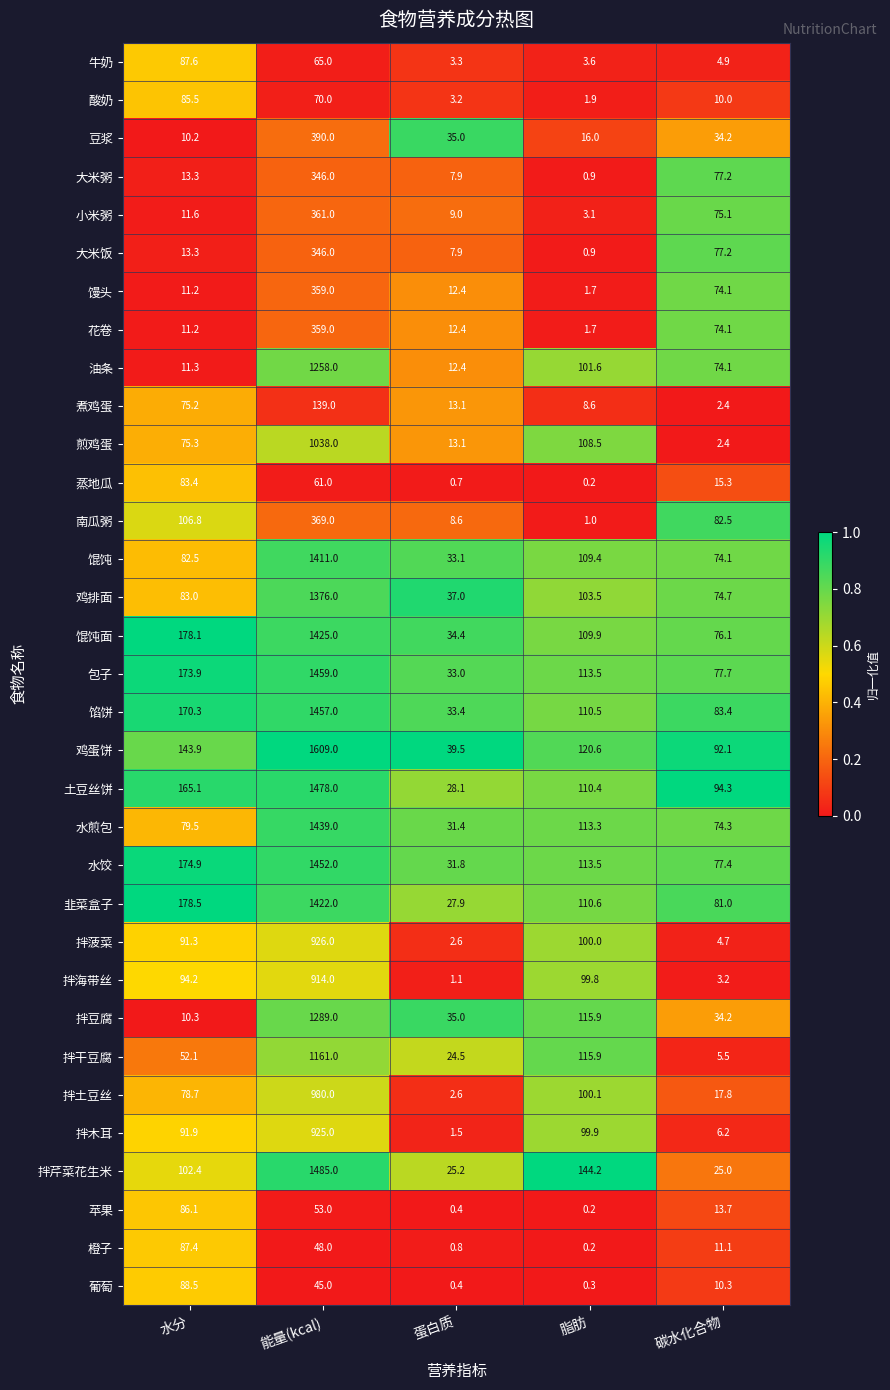

At how many categories does at least one series exceed 0?

5